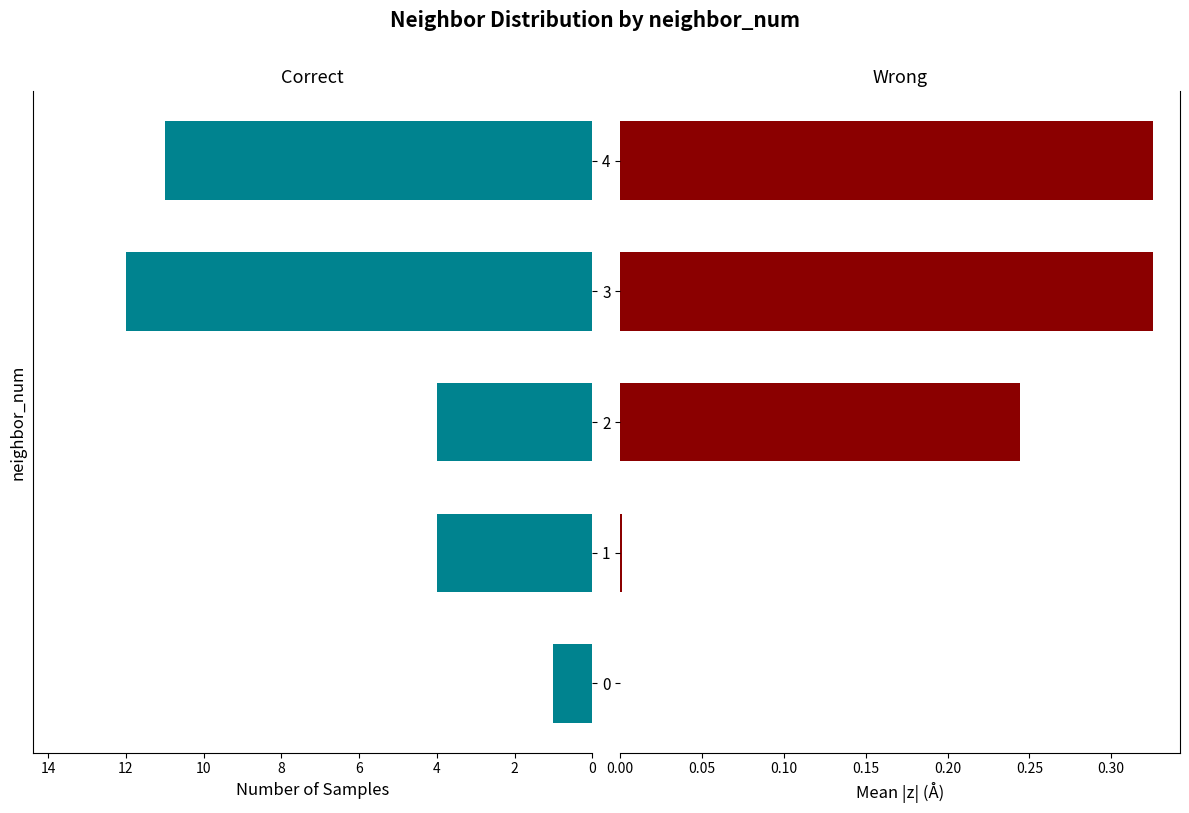

How many bars are there in total?

10